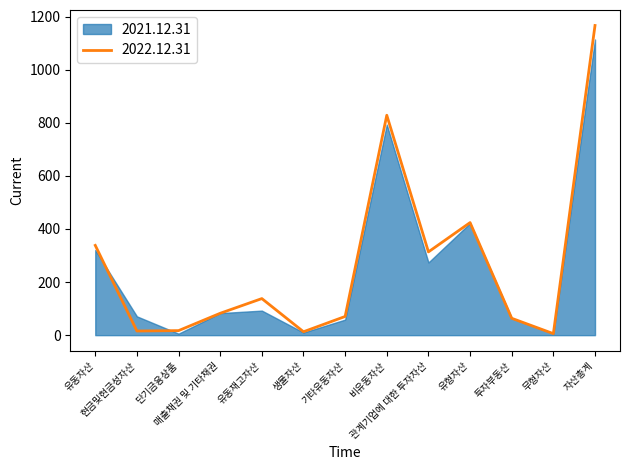

How many values exceed 82?

7